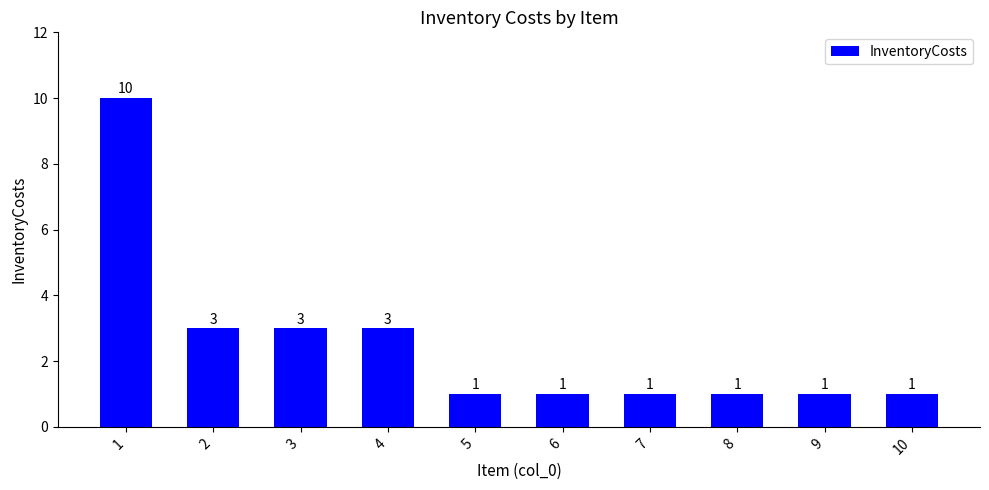

Count the values in the range 1 to 3.

9